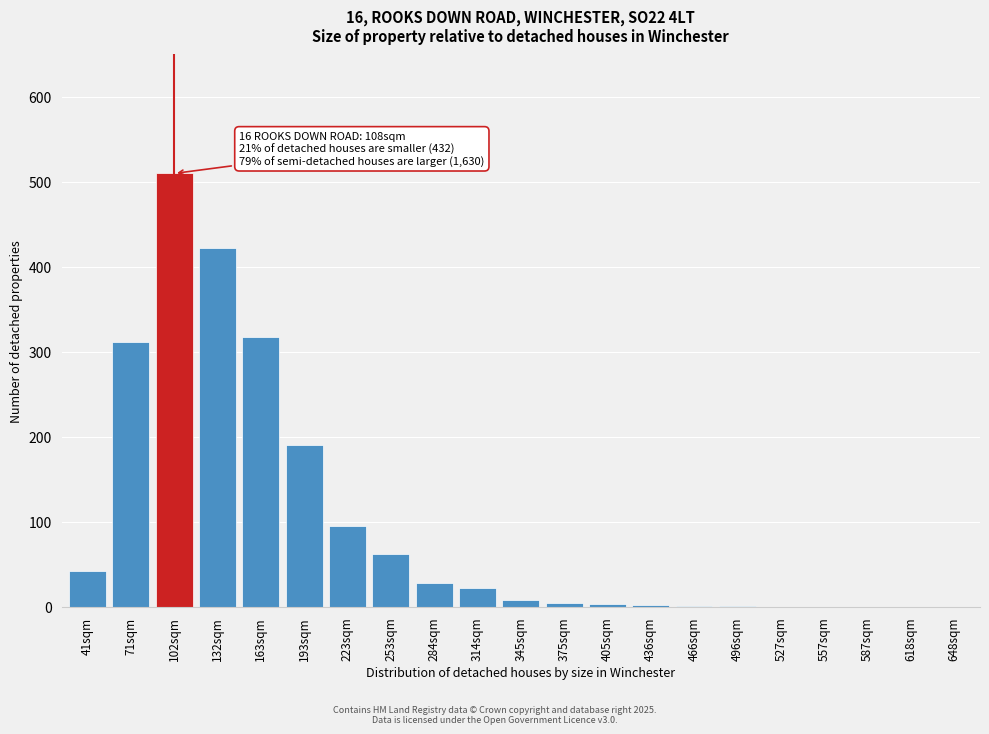

Which label corresponds to the largest value in the chart?

102sqm